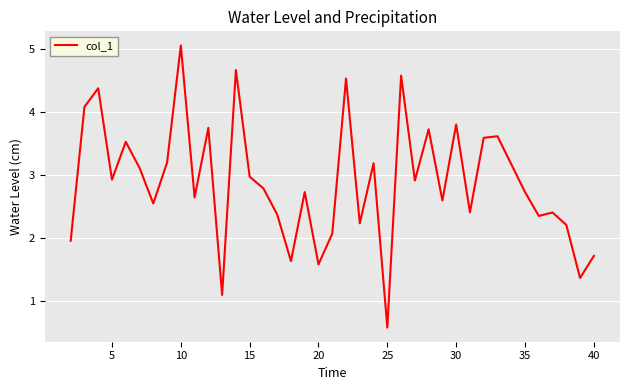

What is the difference between the maximum and minimum values?

4.5